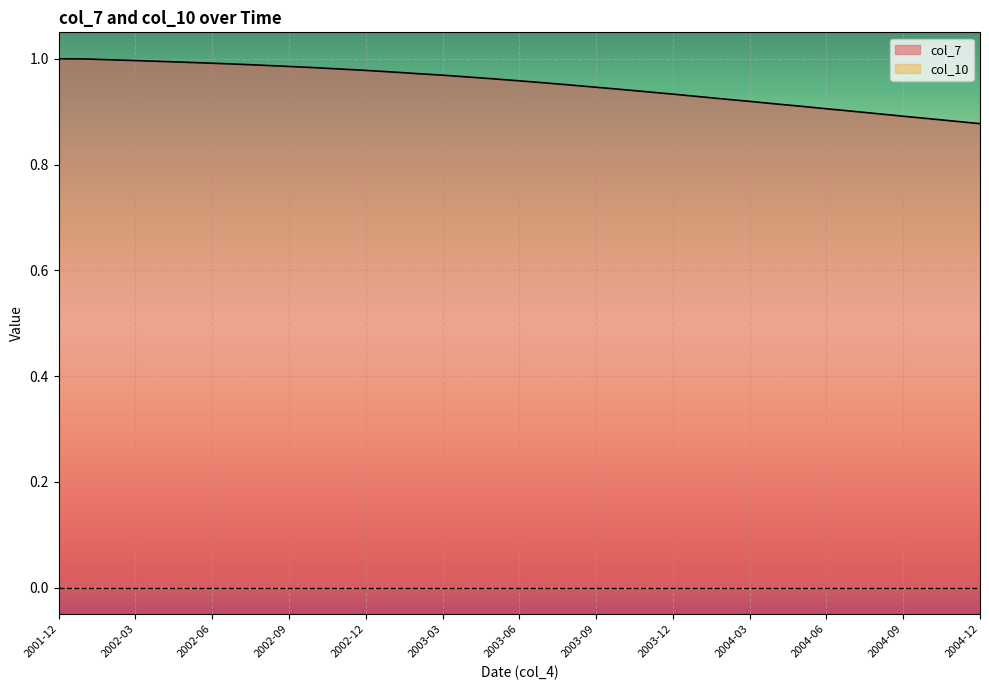

How many lines are shown in the chart?

2